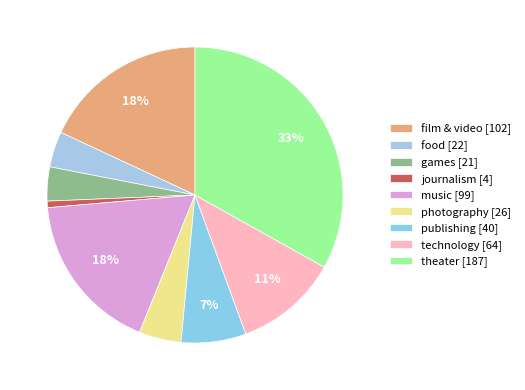

Rank the categories by value from highest to lowest.

theater, film & video, music, technology, publishing, photography, food, games, journalism